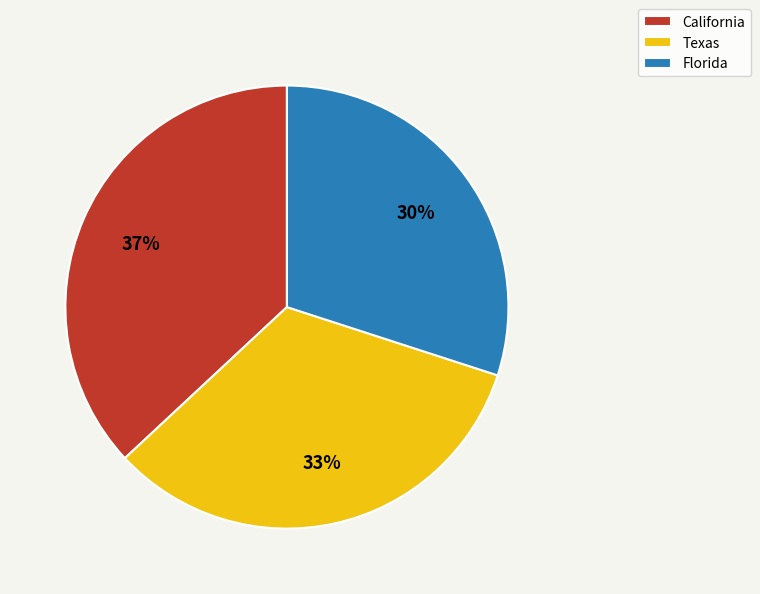

Which slice is the smallest?

Florida